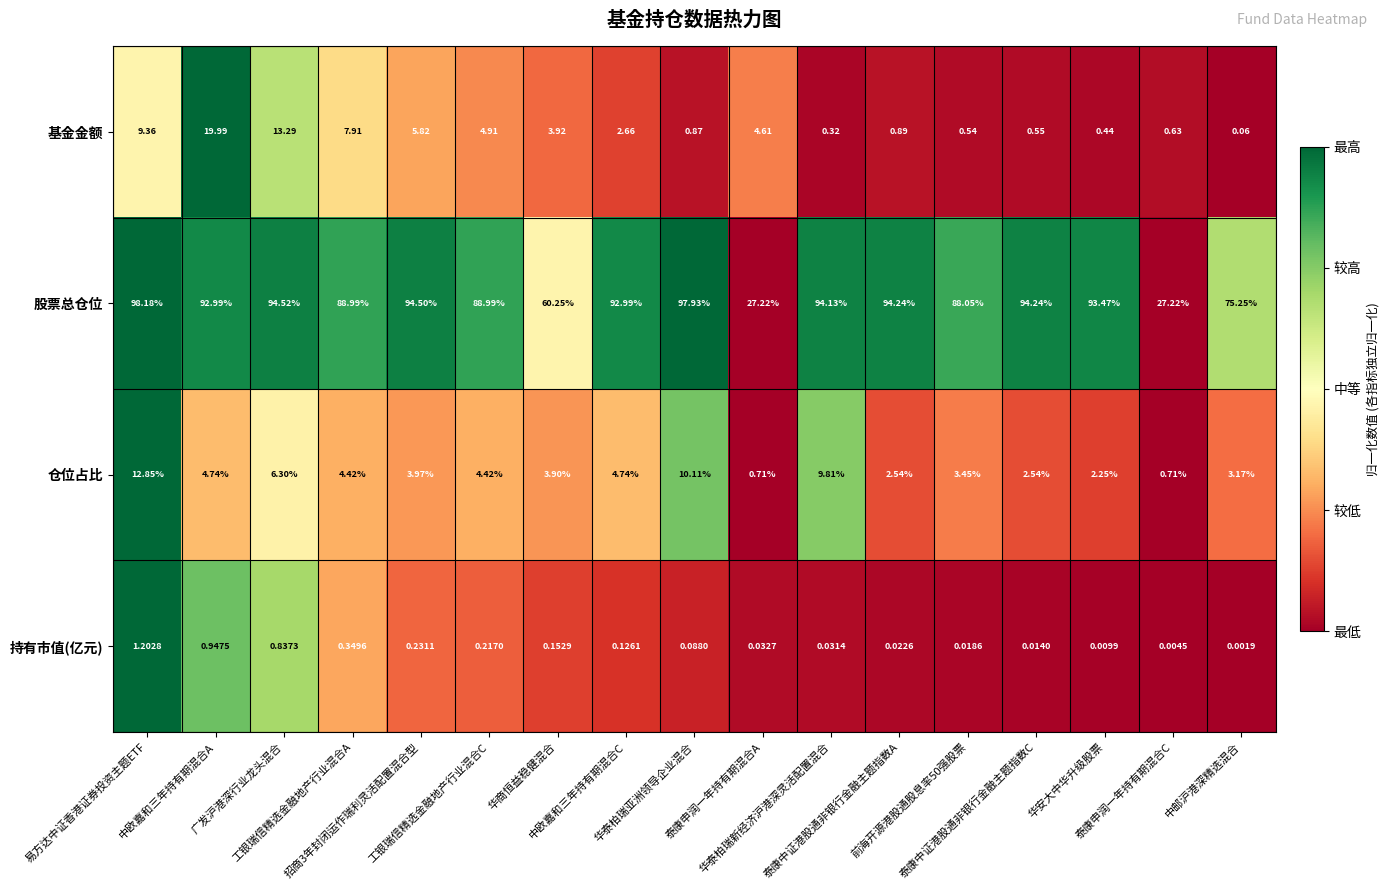

Which label corresponds to the largest value in the chart?

易方达中证香港证券投资主题ETF